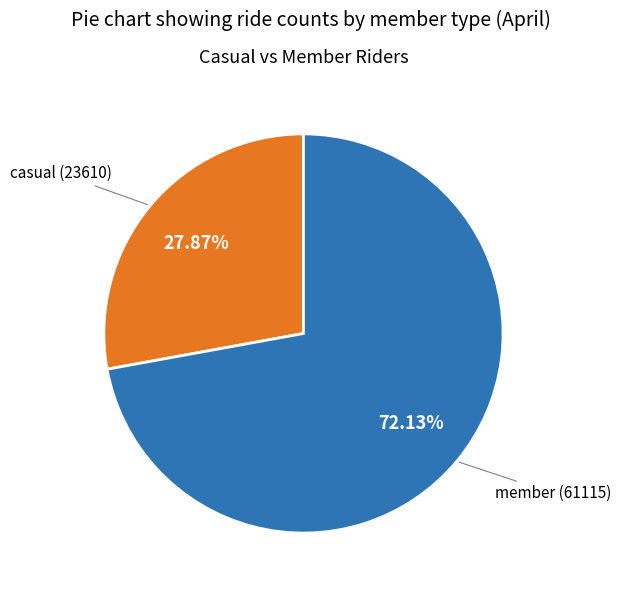

Is there a majority slice in this chart?

Yes